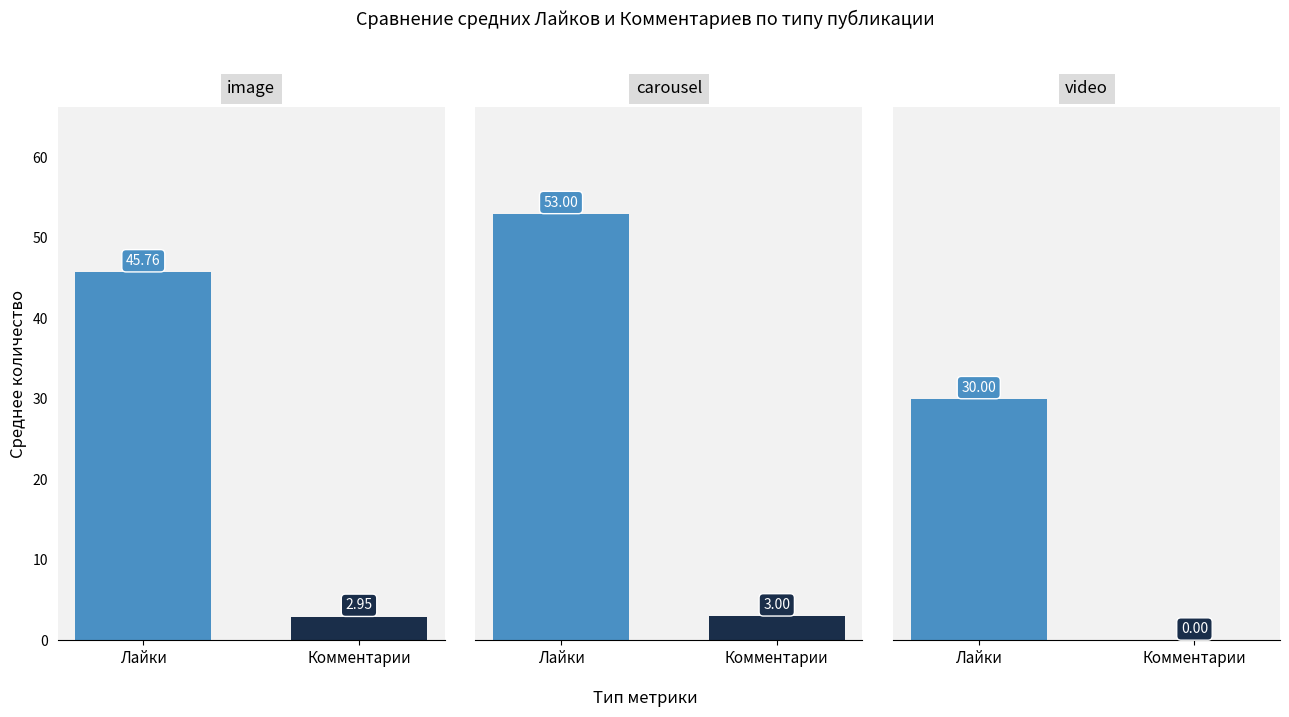

How many categories are shown in the chart?

3